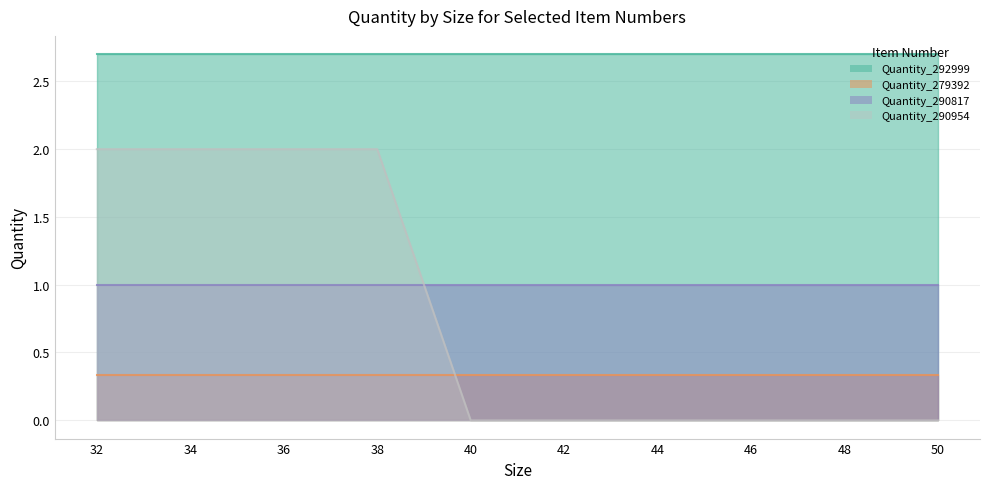

True or false: Quantity_279392 has a value of 0.2 at 48.

False